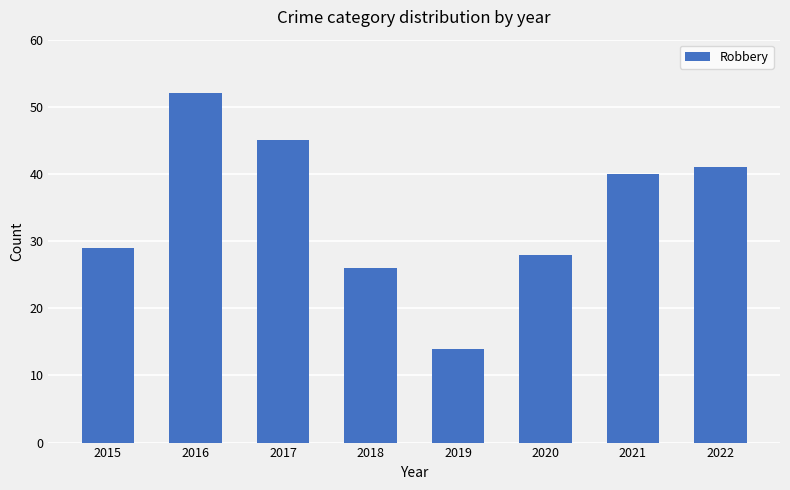

Approximately how many times larger is the value at 2016 compared to 2021?

1.3